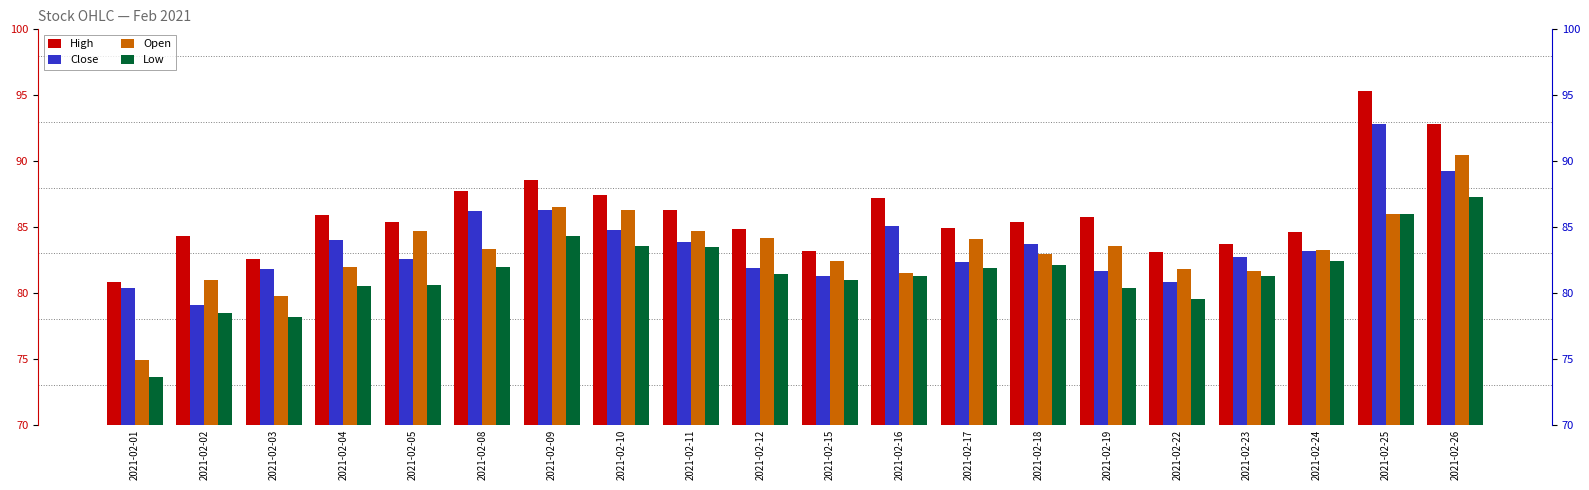

How many bars are there in total?

80